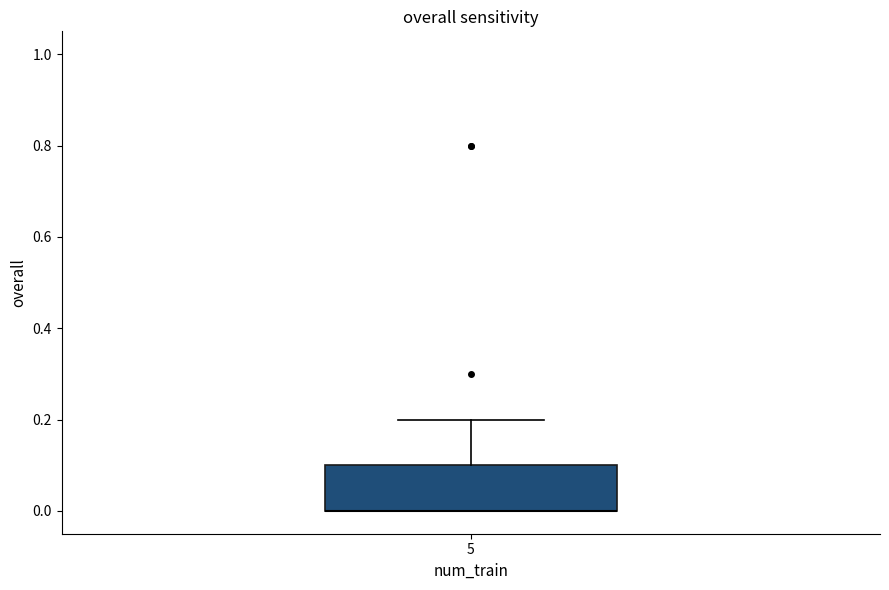

Read this box plot against the y-axis: the position of the median line, the range covered by the box, and the ends of both whiskers. The values are not printed on the chart, so give them approximately, as read against the axis.

median 0.0 (drawn on the box's lower edge), box 0.0 to 0.1, whiskers 0.0 to 0.2